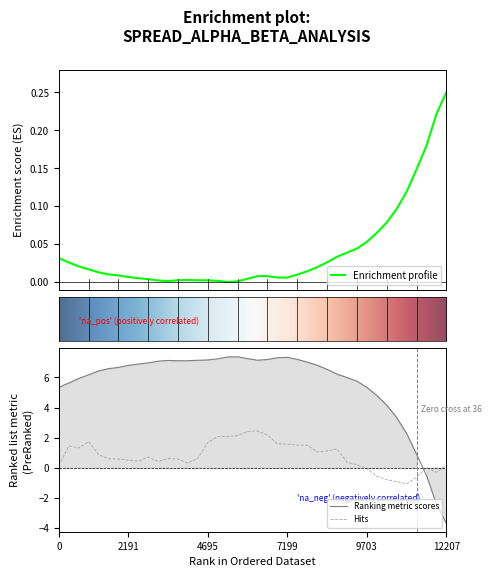

What is the difference between the second highest and minimum values in the beta series?

11.1